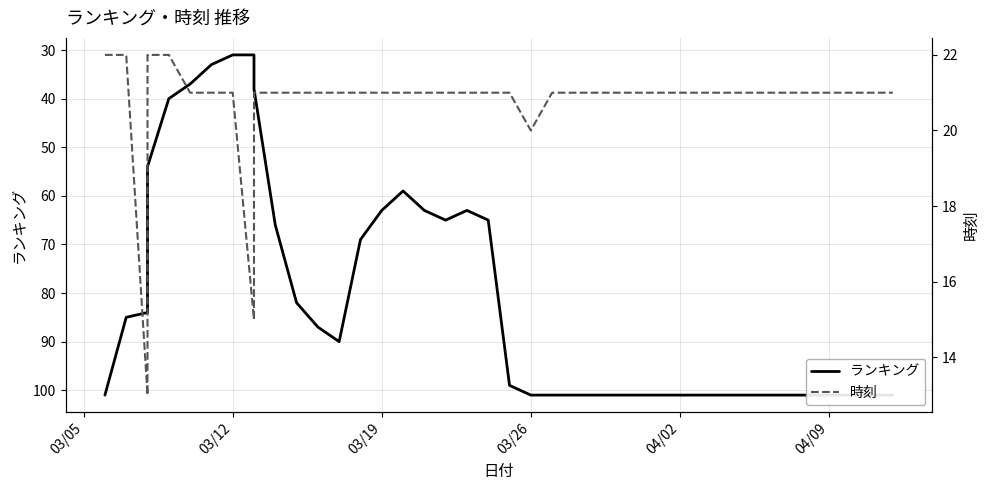

How many data points in ランキング are less than 99?

20